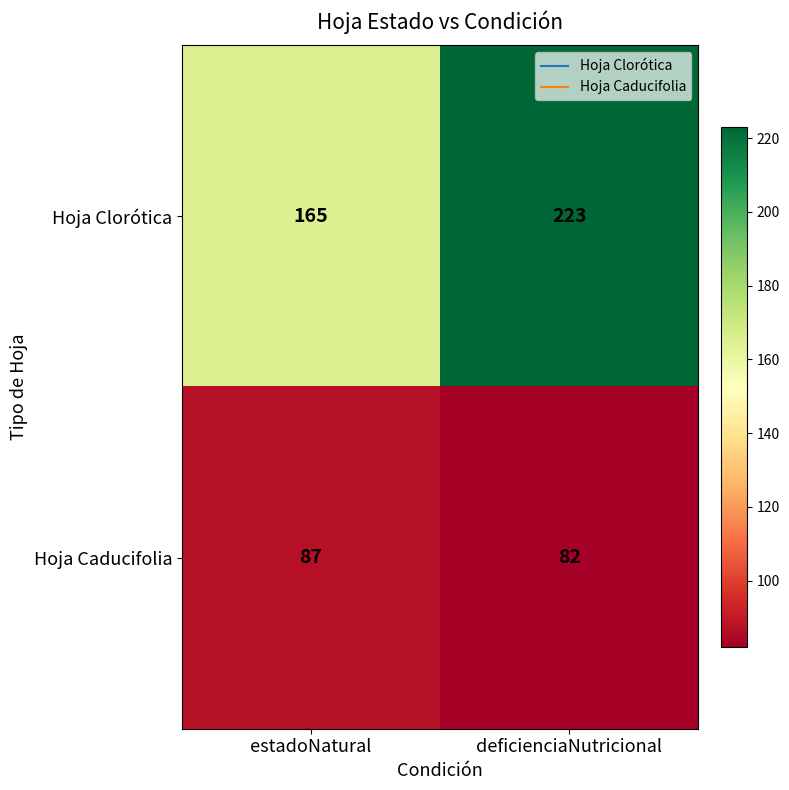

Reading right to left, extract all data points from this chart.

Hoja Clorótica: deficienciaNutricional=223	estadoNatural=165
Hoja Caducifolia: deficienciaNutricional=82	estadoNatural=87